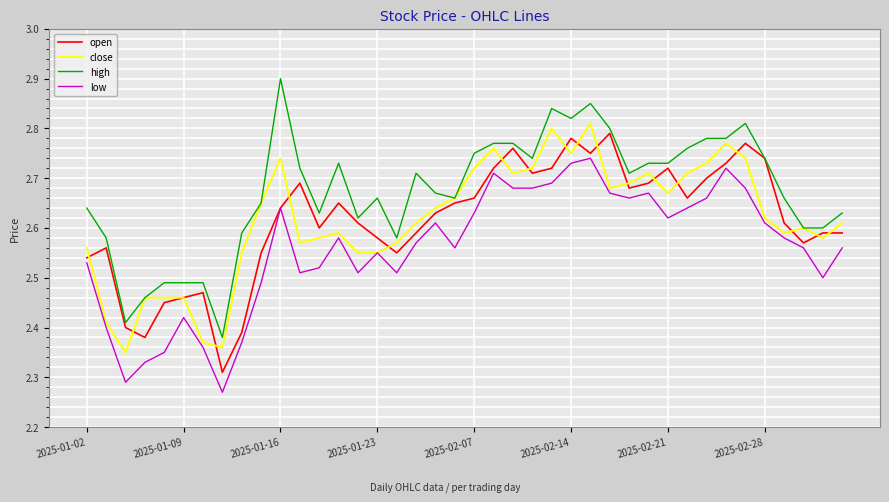

Which series has the largest range (max minus min)?

high